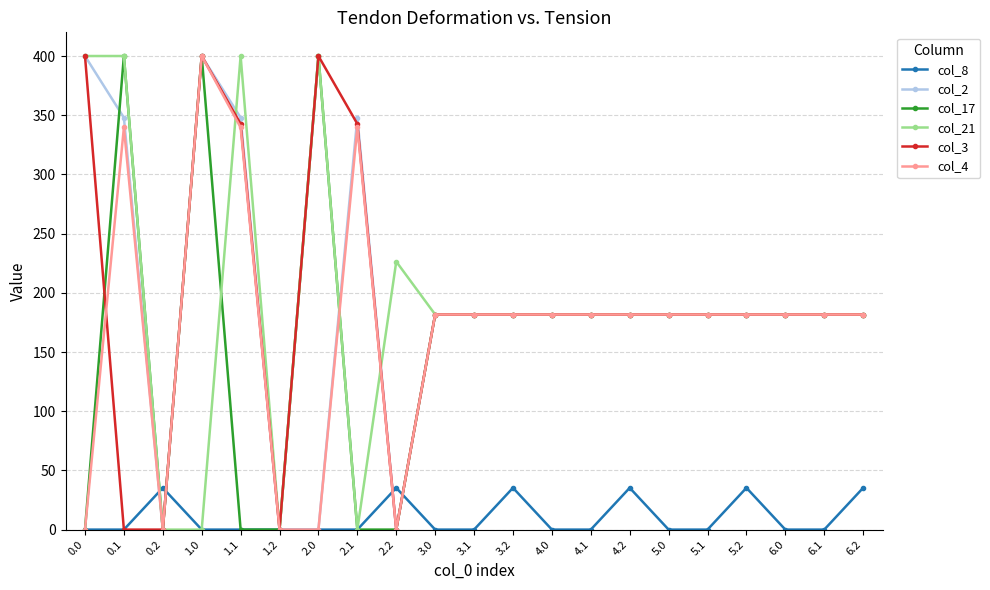

How many data points in col_2 are above 181?

17